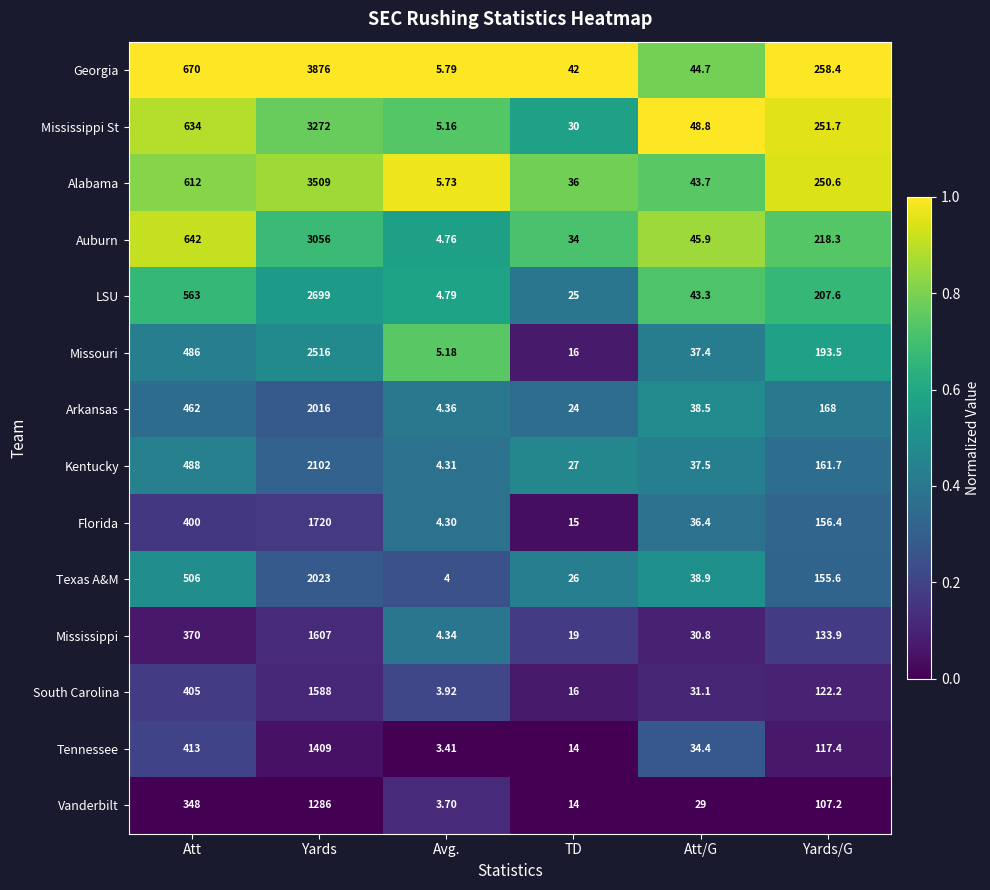

At which label is Arkansas closest to 1010?

Att